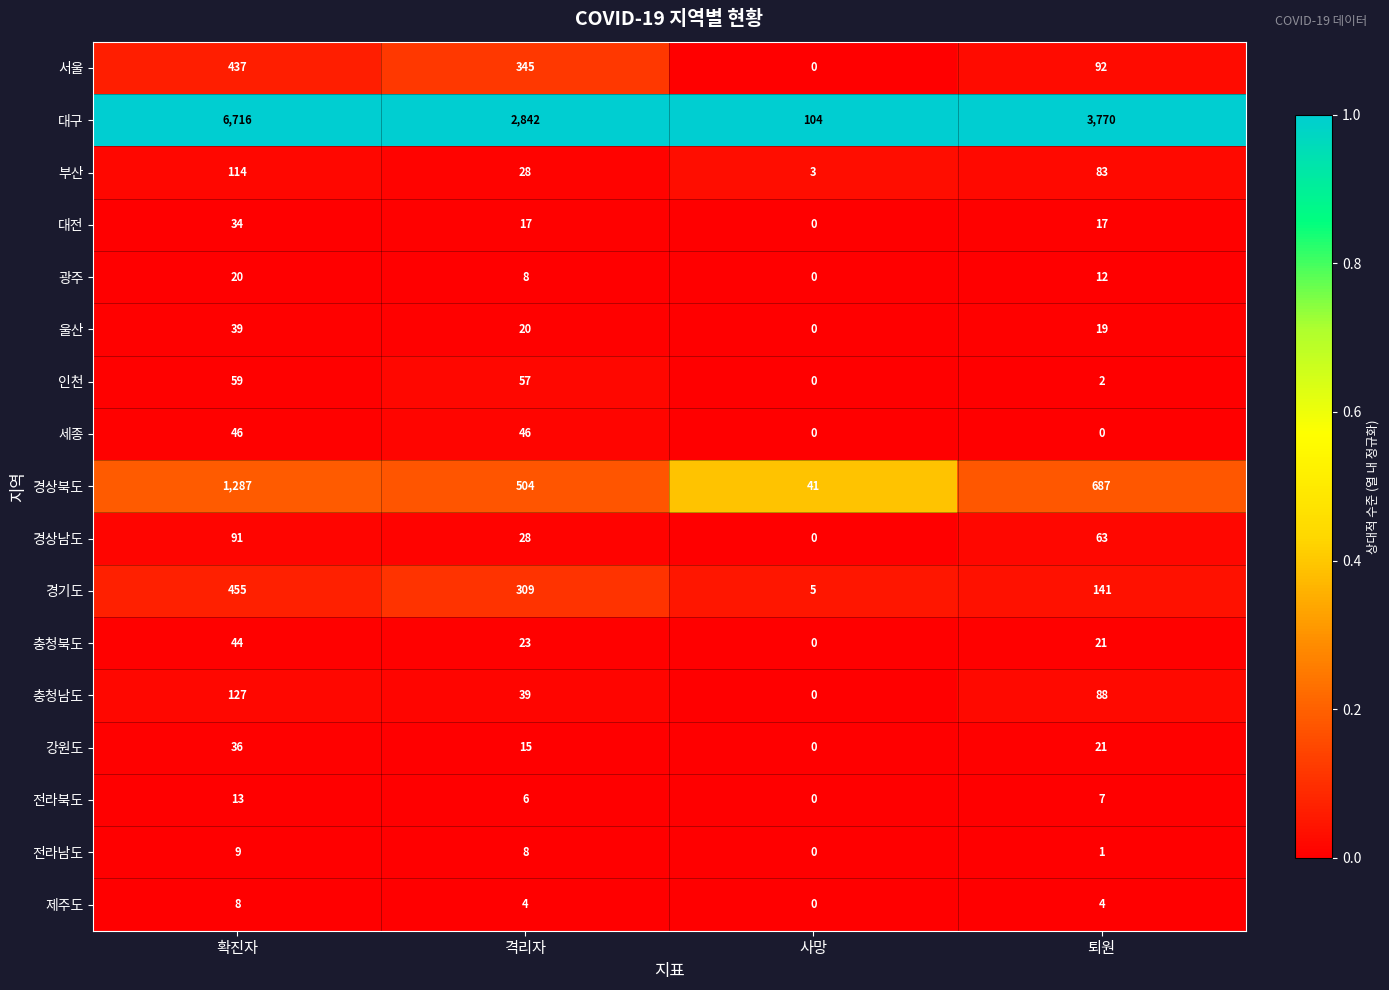

The value of 충청남도 at 확진자 is 222. True or false?

False